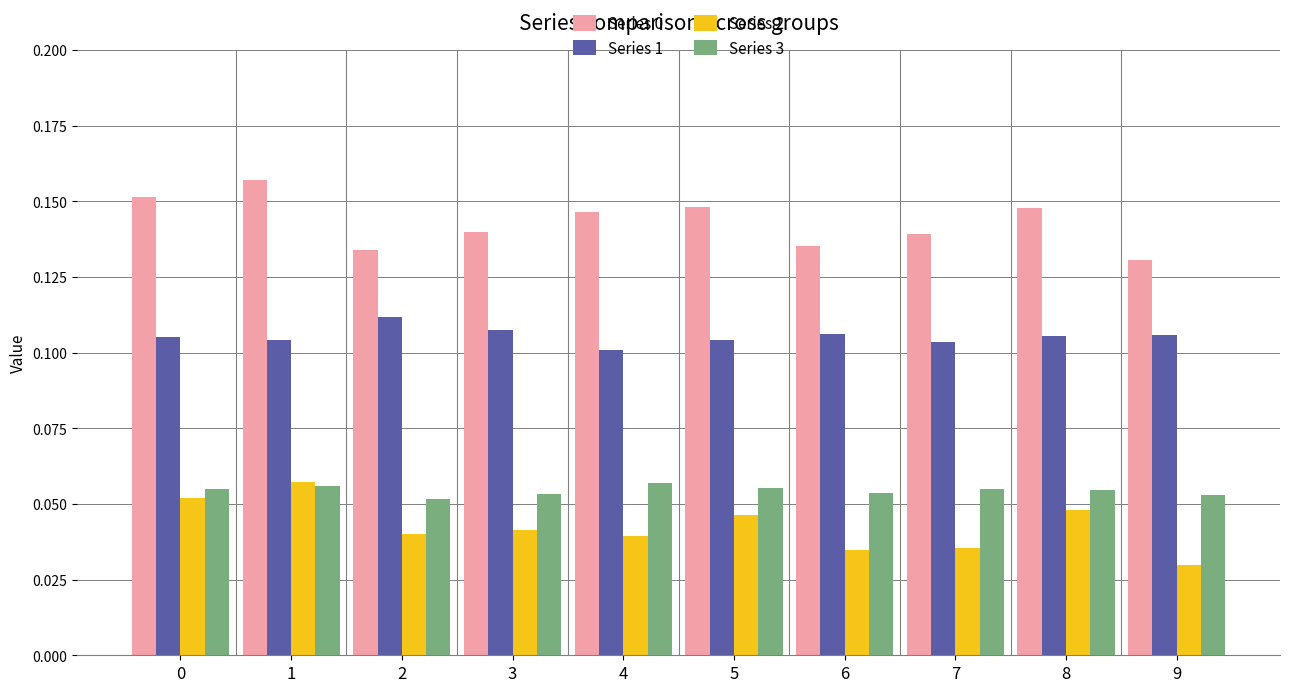

The value of Series 3 at 9 is 0.1. True or false?

True